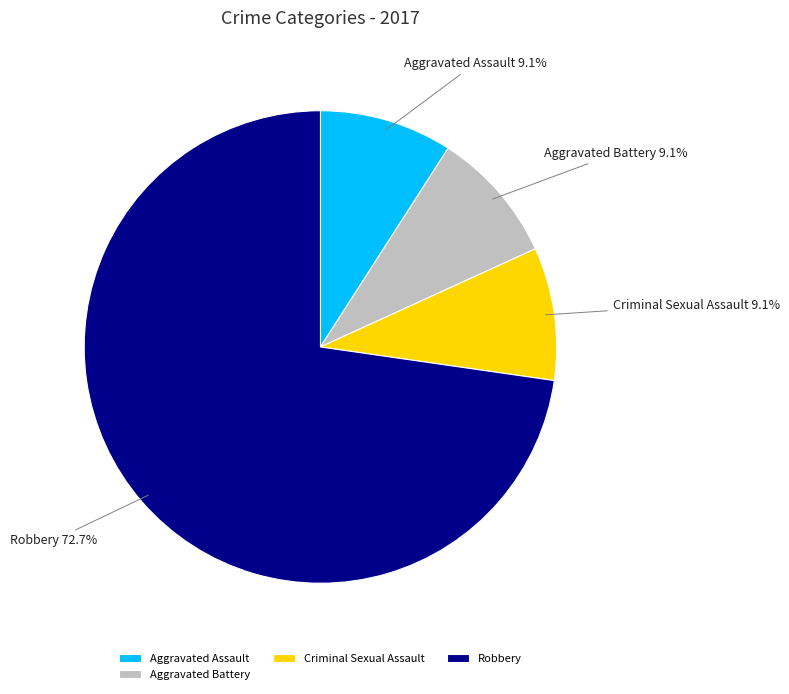

What is the majority slice?

Robbery